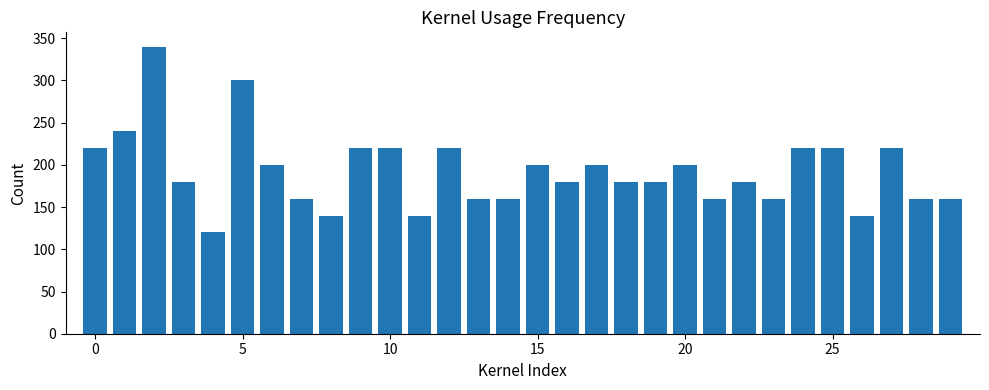

What is the difference between the maximum and second lowest values?

200